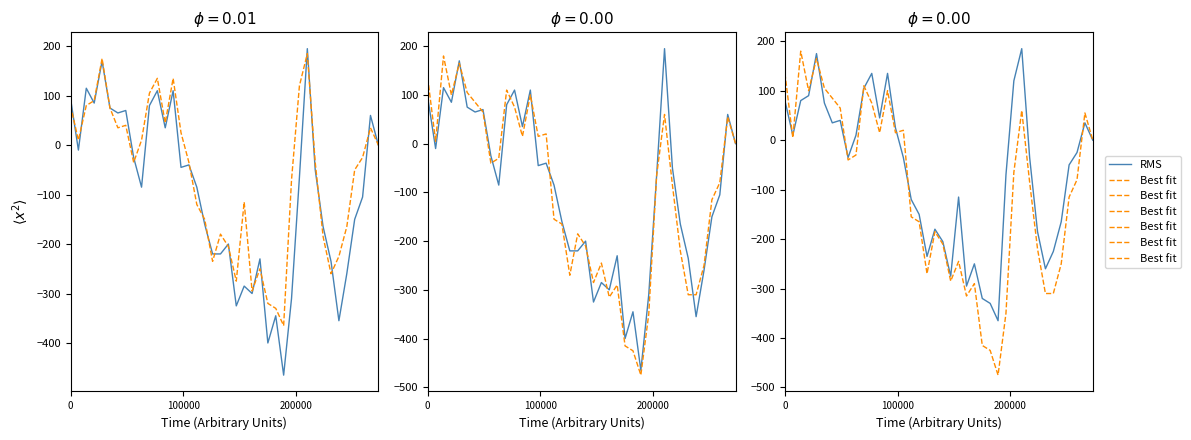

How many interior local peaks does the Best fit series have?

10